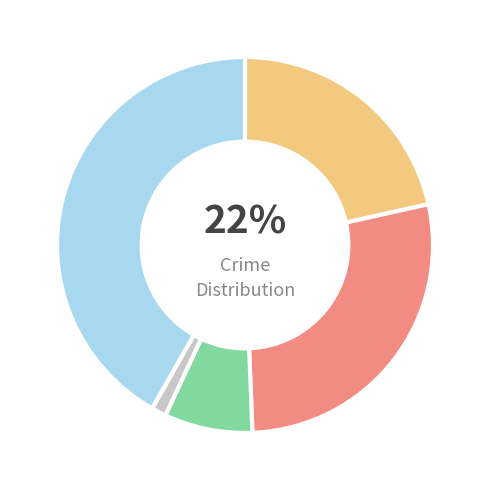

To the nearest percent, what is the difference between the largest and smallest slice percentages?

41%